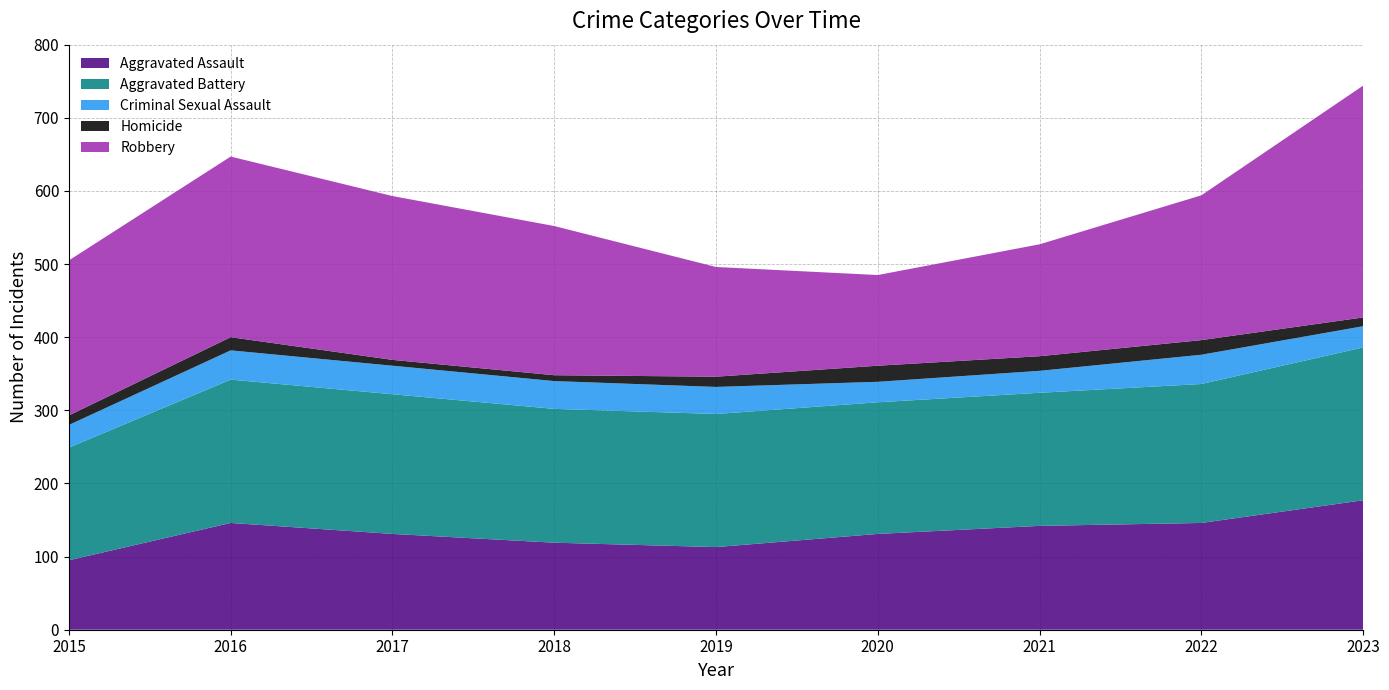

Reading right to left, transcribe all the data shown in this chart.

Aggravated Assault: 2023=177	2022=146	2021=142	2020=131	2019=113	2018=119	2017=131	2016=146	2015=95
Aggravated Battery: 2023=209	2022=190	2021=182	2020=180	2019=182	2018=183	2017=191	2016=196	2015=154
Criminal Sexual Assault: 2023=29	2022=40	2021=30	2020=28	2019=37	2018=38	2017=39	2016=40	2015=31
Homicide: 2023=12	2022=20	2021=20	2020=22	2019=14	2018=8	2017=8	2016=18	2015=13
Robbery: 2023=317	2022=198	2021=153	2020=124	2019=150	2018=204	2017=224	2016=247	2015=212